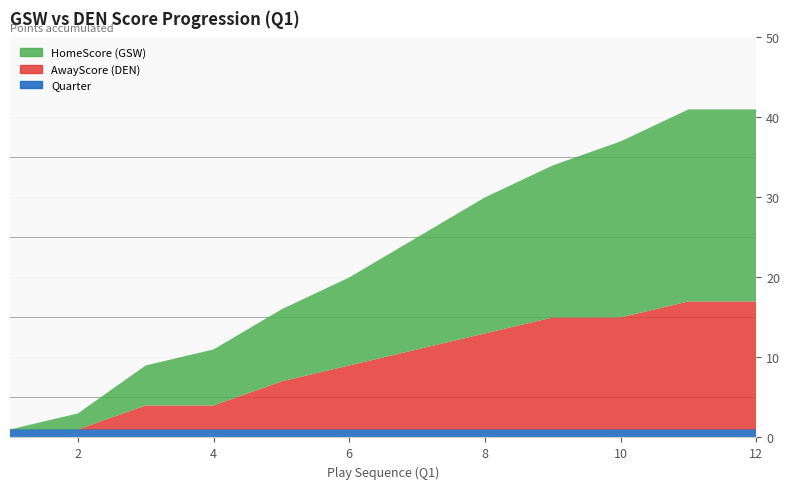

Reading right to left, what are all the values shown in this chart?

HomeScore: 12=24	11=24	10=22	9=19	8=17	7=14	6=11	5=9	4=7	3=5	2=2	1=0
AwayScore: 12=16	11=16	10=14	9=14	8=12	7=10	6=8	5=6	4=3	3=3	2=0	1=0
Quarter: 12=1	11=1	10=1	9=1	8=1	7=1	6=1	5=1	4=1	3=1	2=1	1=1